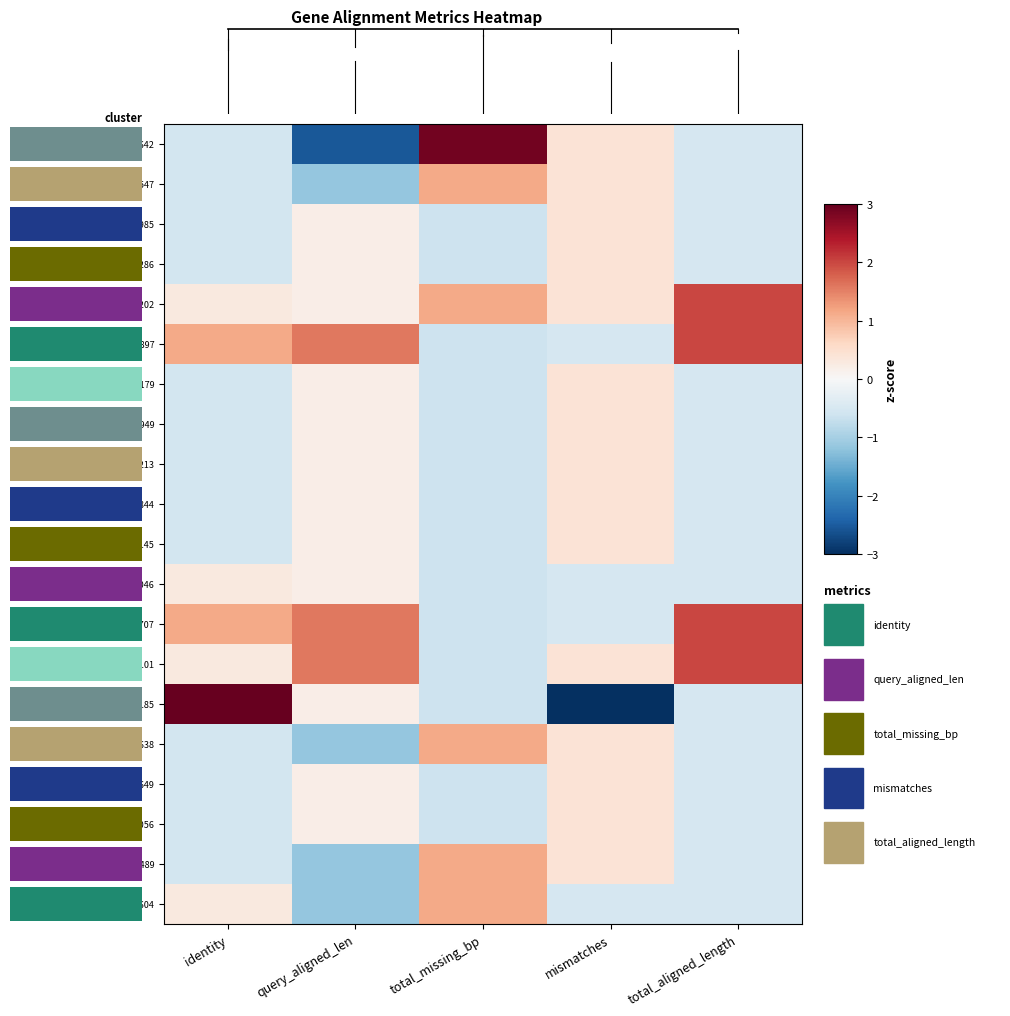

Reading left to right, list all the values displayed in this chart.

row_0: -0.5	-2.5	2.9	0.4	-0.5
row_1: -0.5	-1.2	1.1	0.4	-0.5
row_2: -0.5	0.2	-0.6	0.4	-0.5
row_3: -0.5	0.2	-0.6	0.4	-0.5
row_4: 0.3	0.2	1.1	0.4	2.0
row_5: 1.1	1.6	-0.6	-0.5	2.0
row_6: -0.5	0.2	-0.6	0.4	-0.5
row_7: -0.5	0.2	-0.6	0.4	-0.5
row_8: -0.5	0.2	-0.6	0.4	-0.5
row_9: -0.5	0.2	-0.6	0.4	-0.5
row_10: -0.5	0.2	-0.6	0.4	-0.5
row_11: 0.3	0.2	-0.6	-0.5	-0.5
row_12: 1.1	1.6	-0.6	-0.5	2.0
row_13: 0.3	1.6	-0.6	0.4	2.0
row_14: 3.6	0.2	-0.6	-4.1	-0.5
row_15: -0.5	-1.2	1.1	0.4	-0.5
row_16: -0.5	0.2	-0.6	0.4	-0.5
row_17: -0.5	0.2	-0.6	0.4	-0.5
row_18: -0.5	-1.2	1.1	0.4	-0.5
row_19: 0.3	-1.2	1.1	-0.5	-0.5